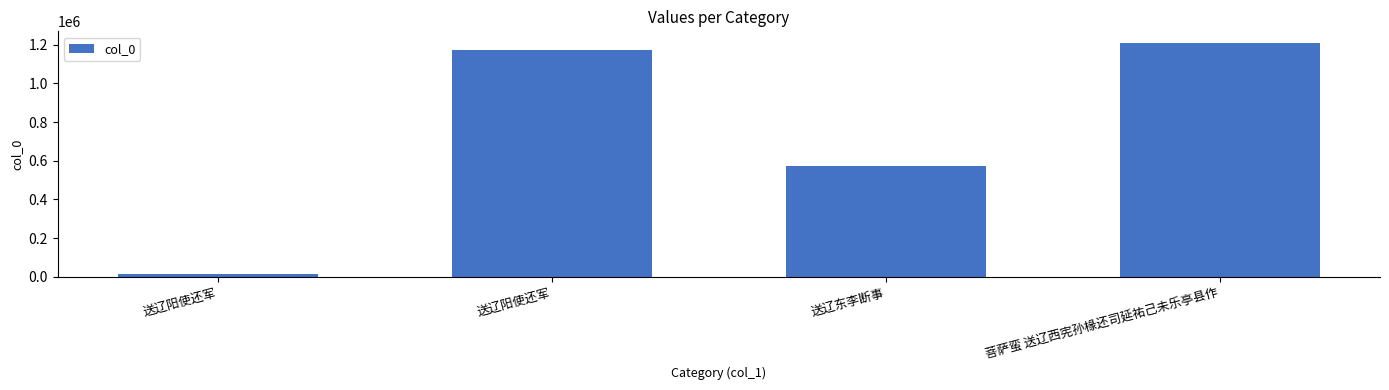

How many values are below 1170528?

2